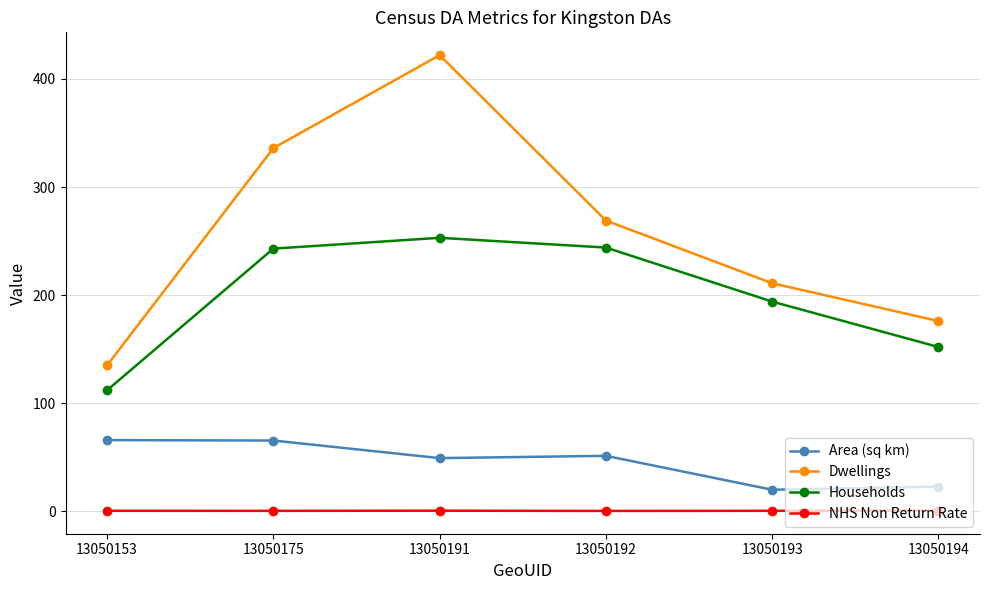

What is the sum of all Dwellings values?

1549.0